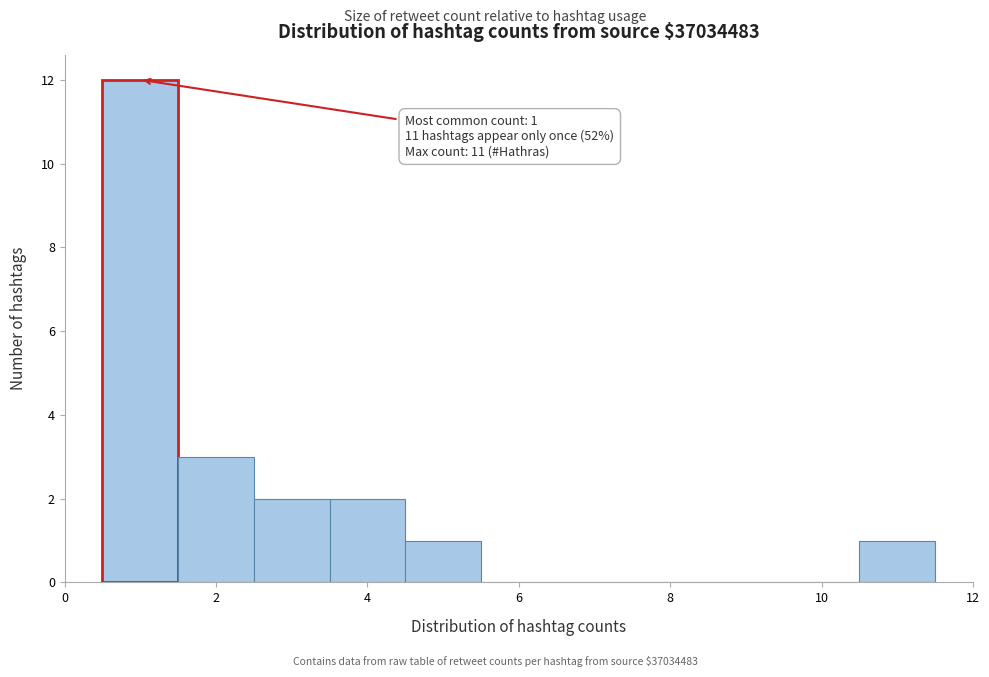

Over which range of the x-axis is the bar tallest?

0.5 to 1.5